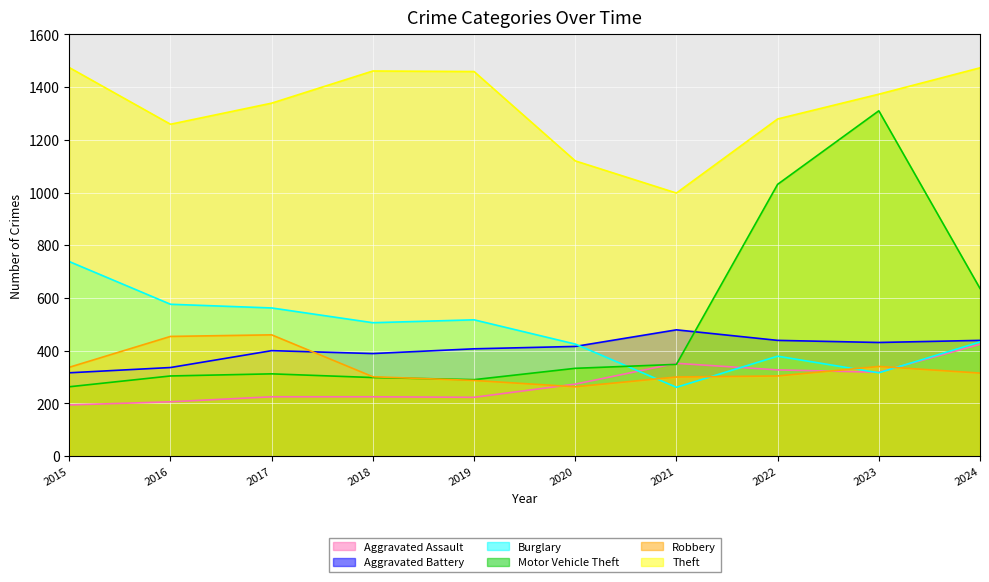

Which label corresponds to the largest value in the chart?

2015